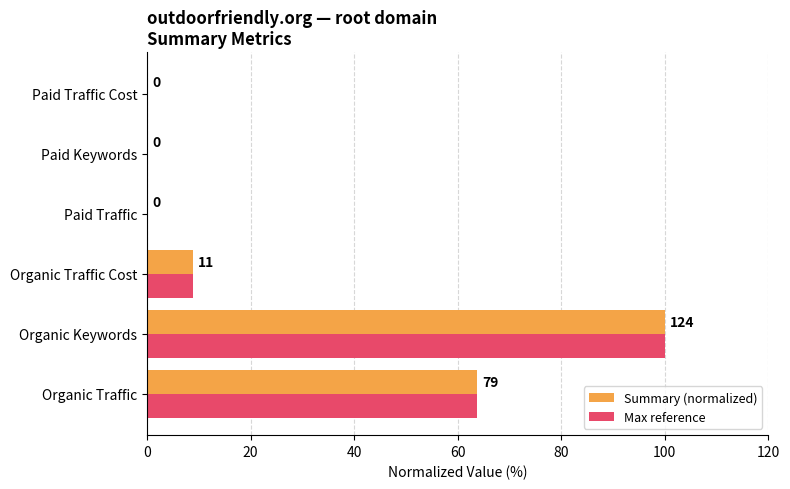

Which category has the highest value in the Summary (normalized) series?

Organic Keywords